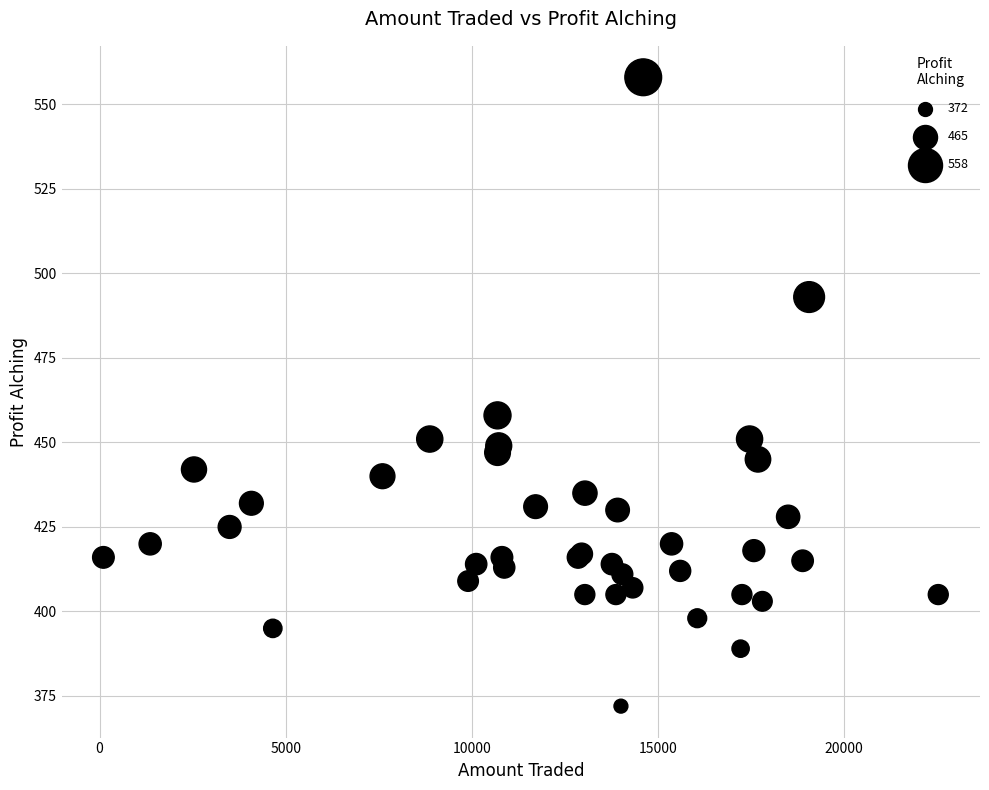

What Y value in the scatter plot is closest to 465?

458